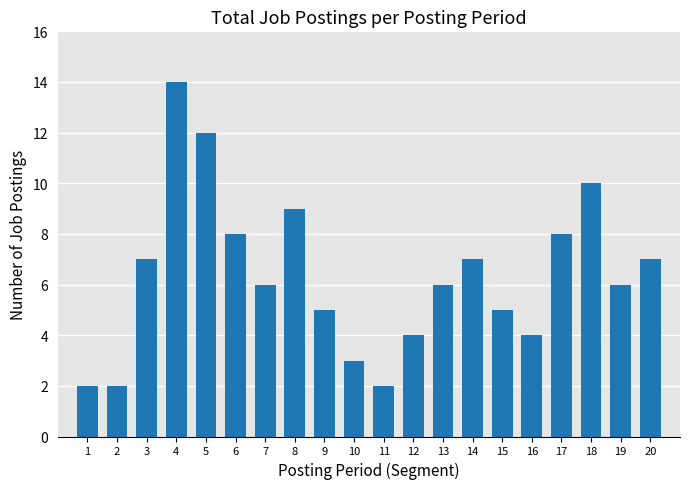

The chart shows a value of 8 at 6. True or false?

True